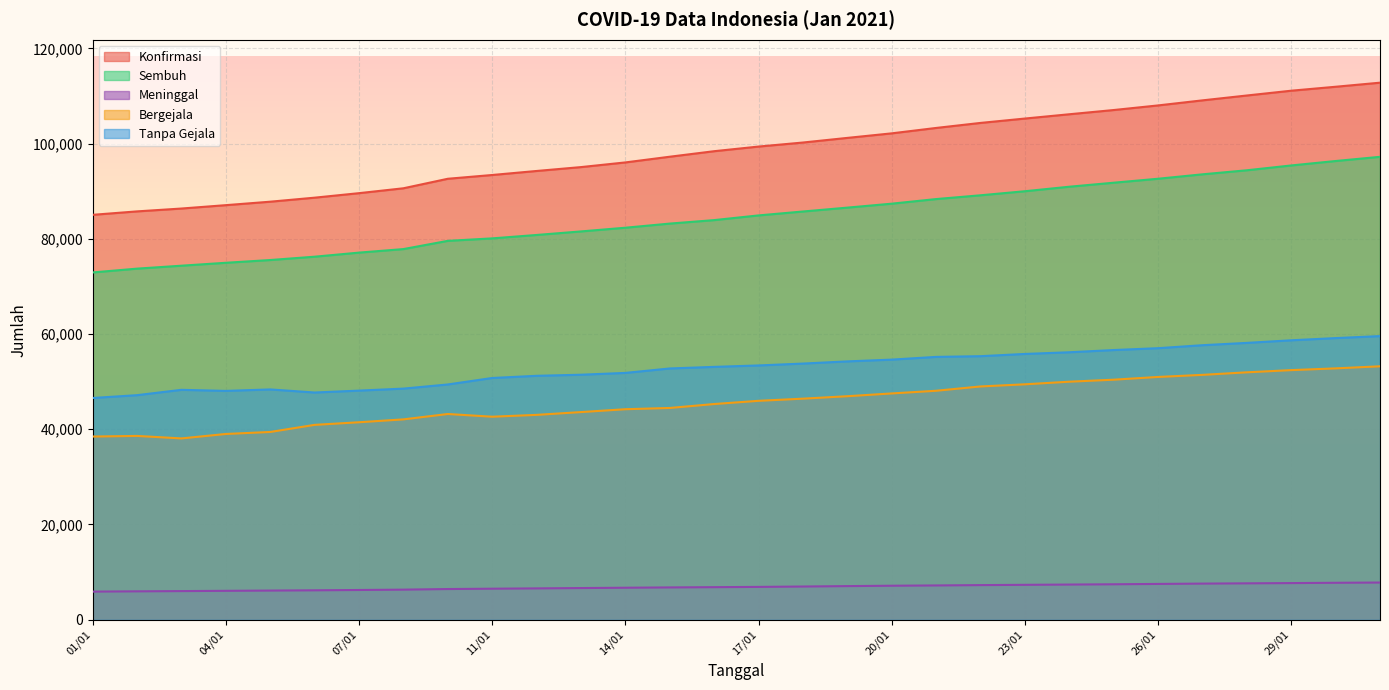

What is the sum of the Meninggal values at 02/01 and 17/01?

12849